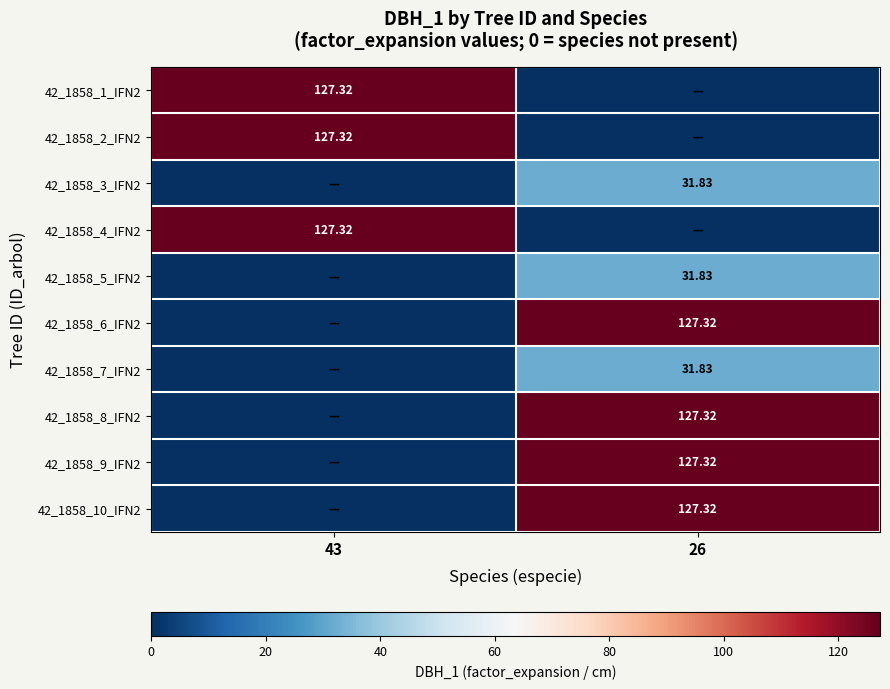

Where is 42_1858_9_IFN2 nearest to the value 63?

43